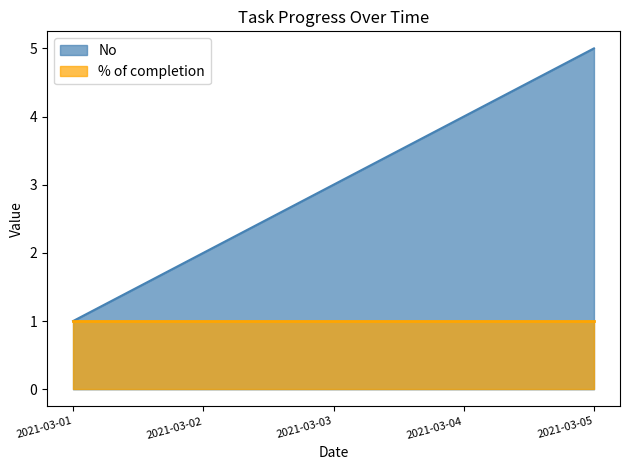

What is the change in value from 2021-03-04 to 2021-03-05?

+1